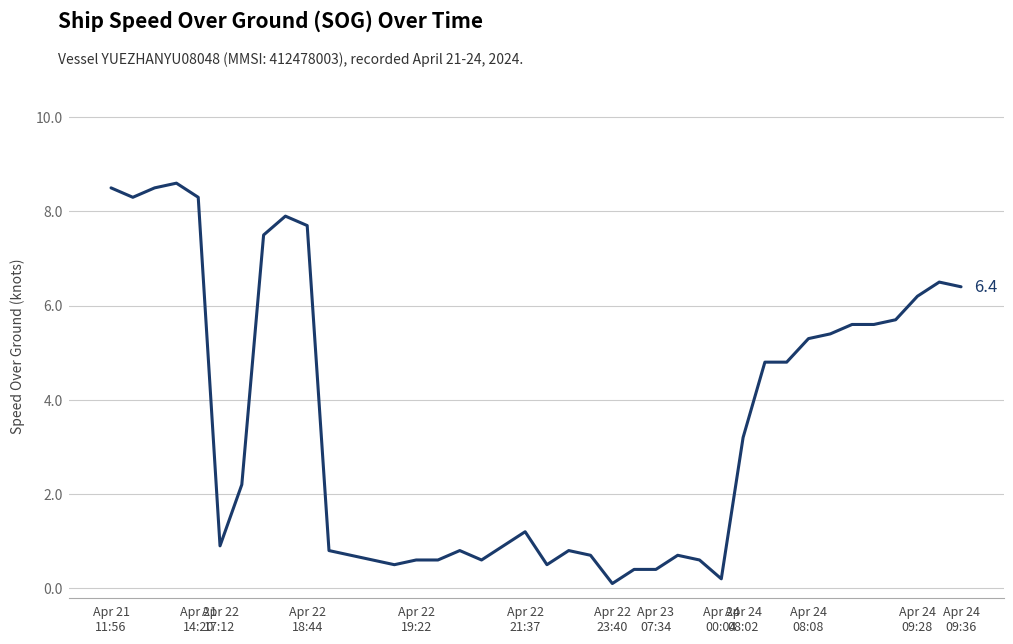

What is the greatest value displayed?

8.6